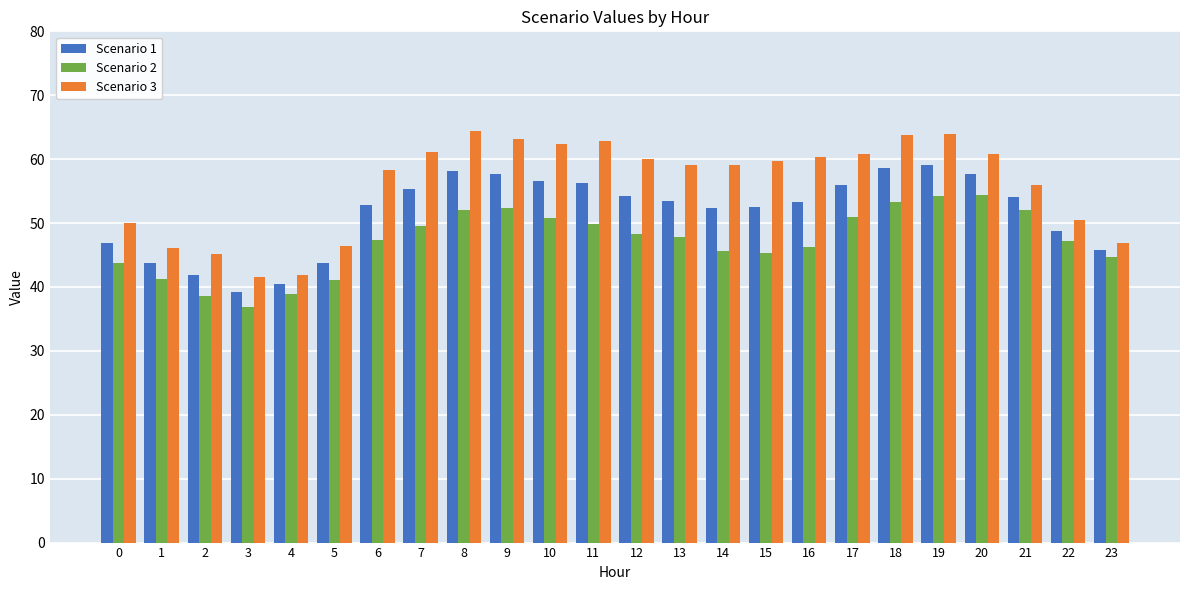

Is it true that Scenario 3 equals 78.3 at 2?

False